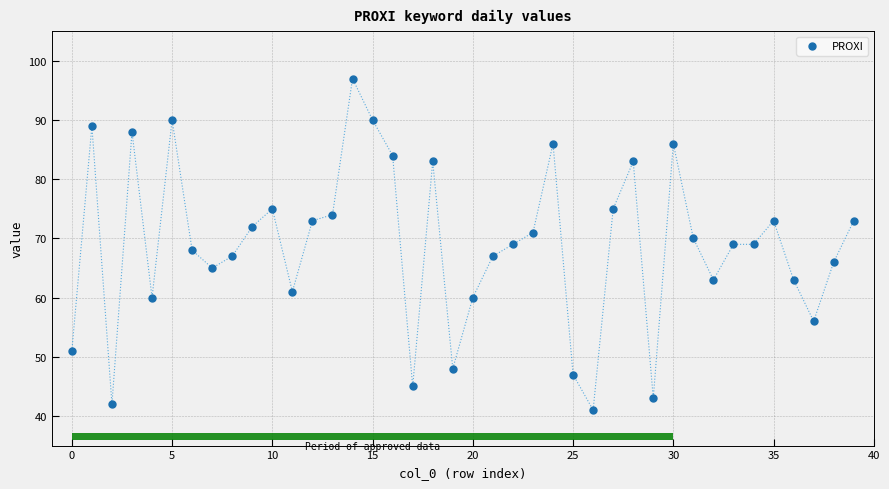

What is the range of Y values (max minus min)?

56